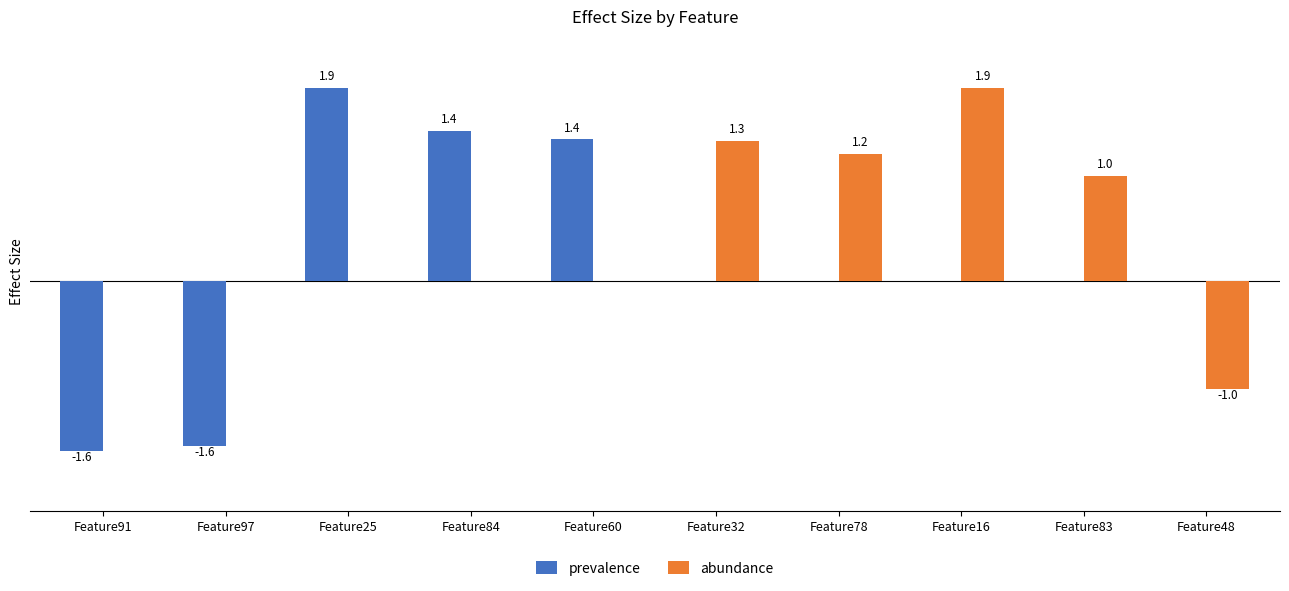

What are all the series names shown in the legend?

prevalence, abundance